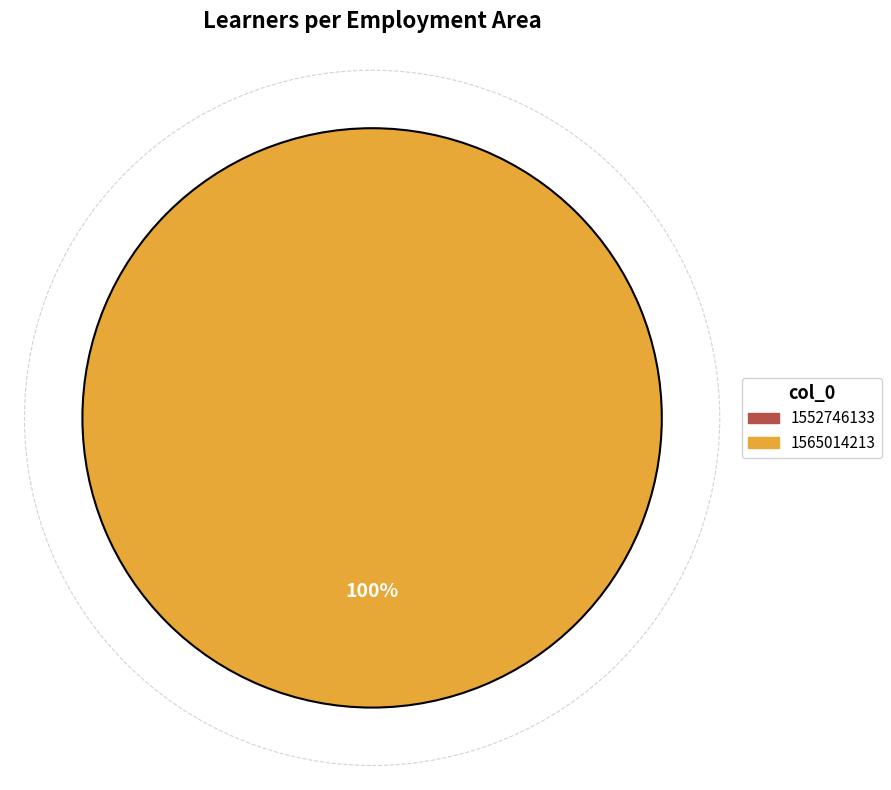

Which category has the smallest portion of the pie?

1552746133